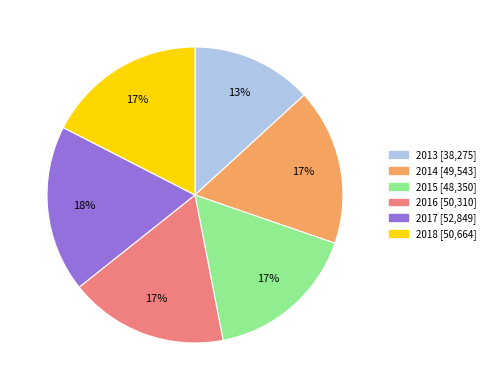

What percentage is the 2015 slice, to the nearest percent?

17%